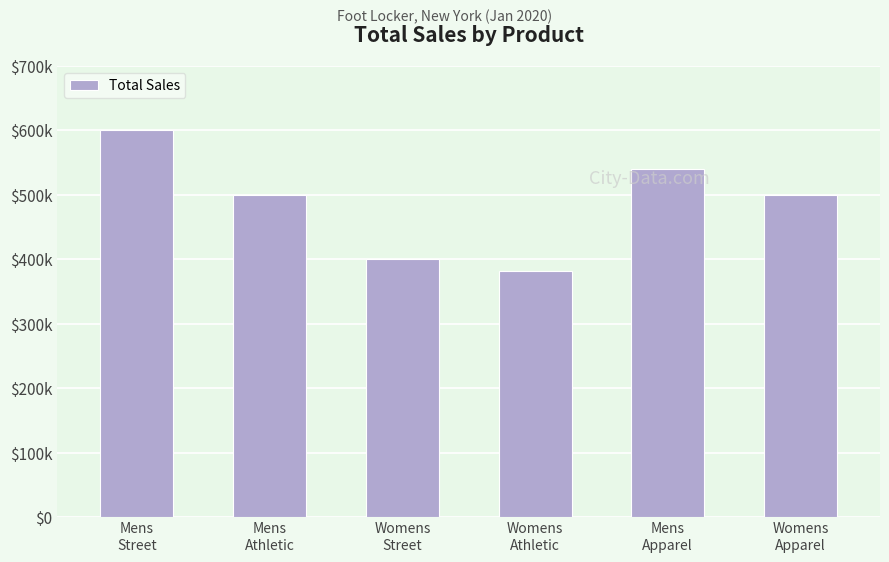

Which label corresponds to the smallest value in the chart?

Womens
Athletic